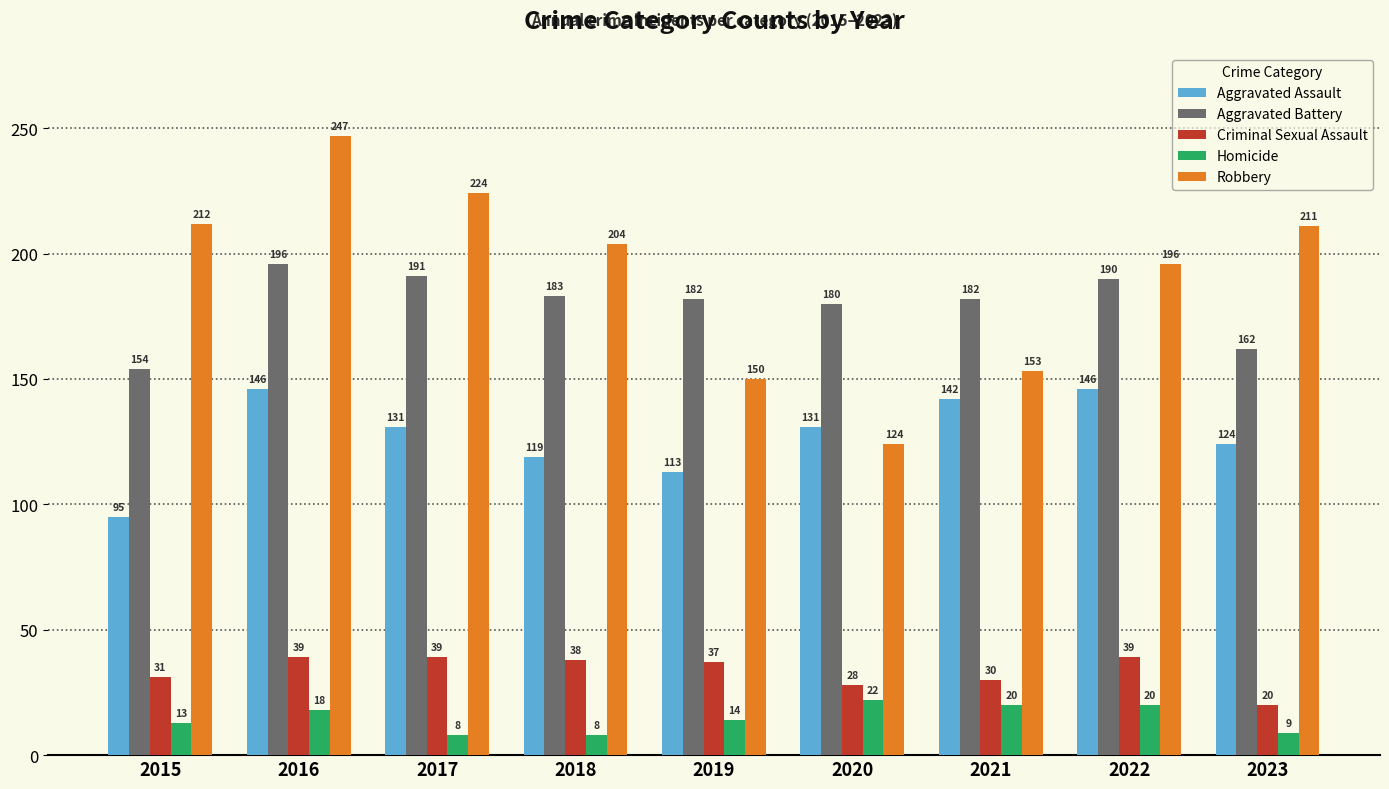

What are all the series names shown in the legend?

Aggravated Assault, Aggravated Battery, Criminal Sexual Assault, Homicide, Robbery